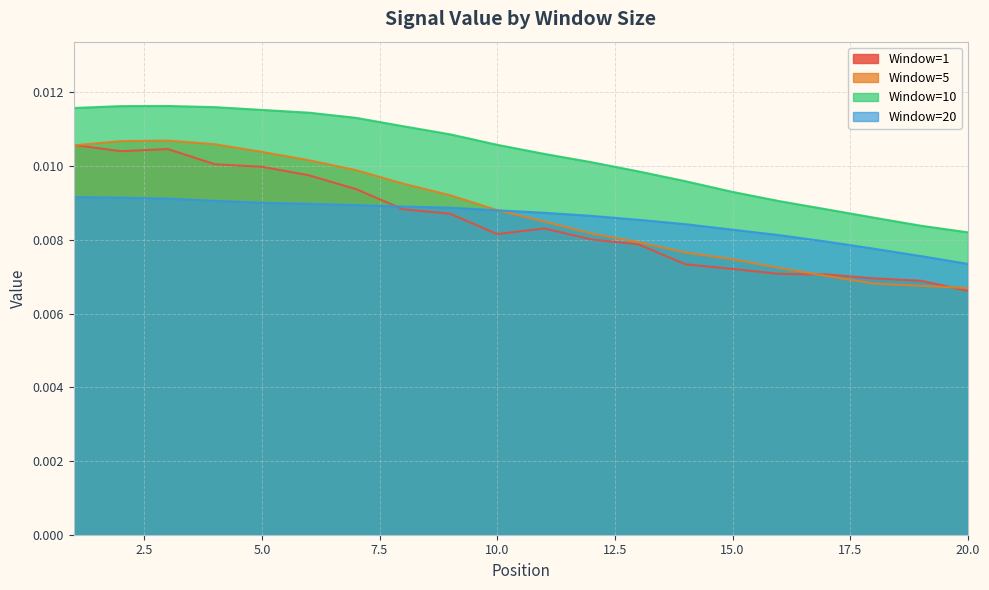

Which series has the largest total across all categories?

Window=10